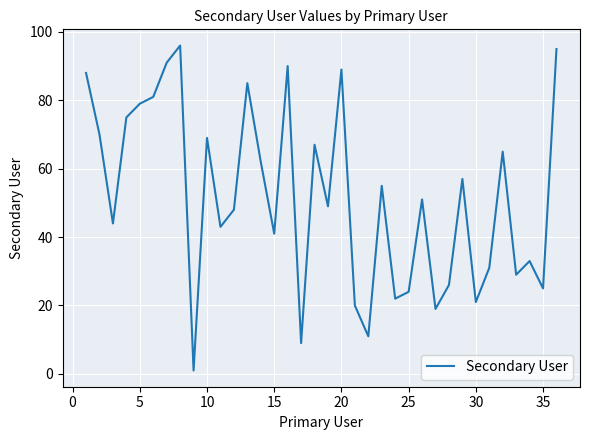

What is the greatest value displayed?

96